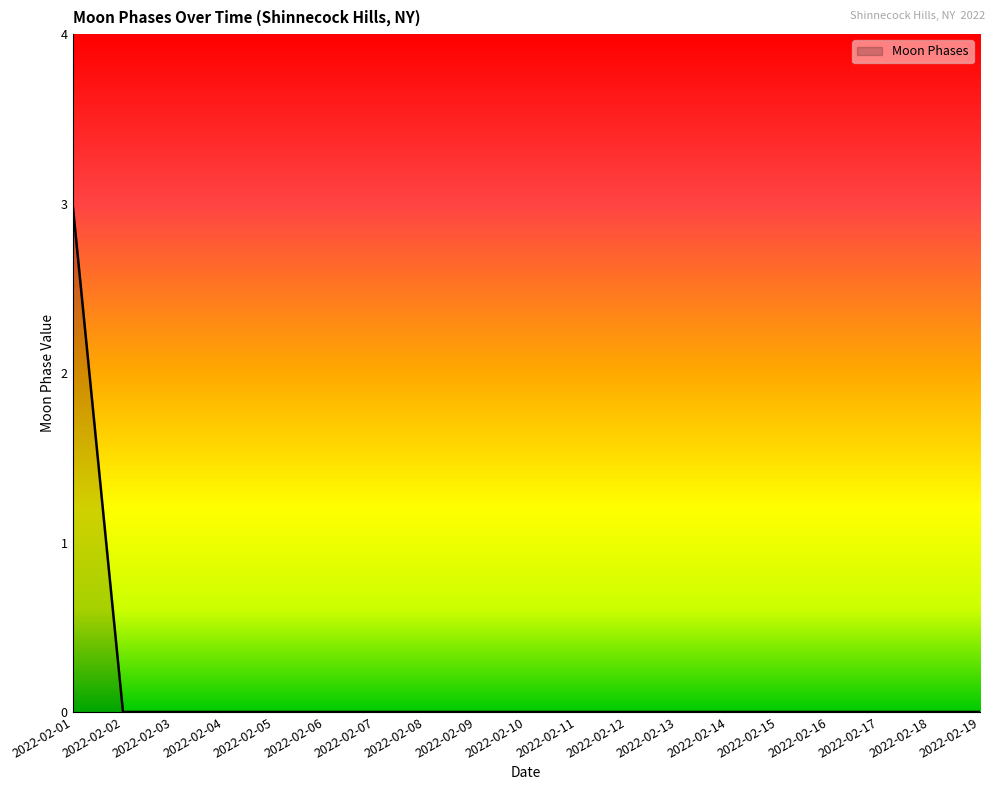

Reading left to right, list all the values displayed in this chart.

3	0	0	0	0	0	0	0	0	0	0	0	0	0	0	0	0	0	0